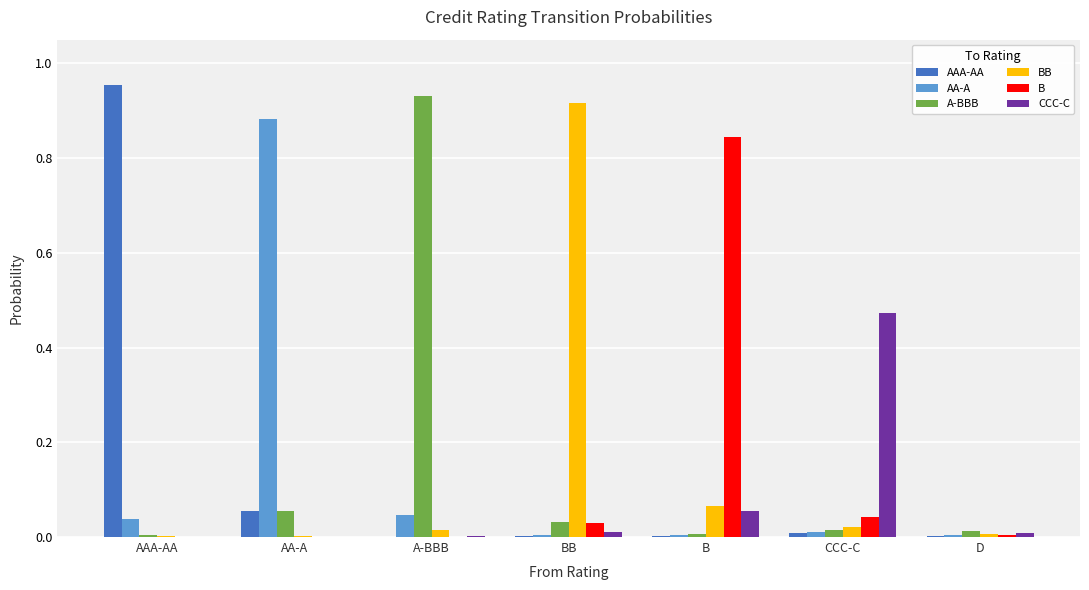

How many groups of bars are there?

7